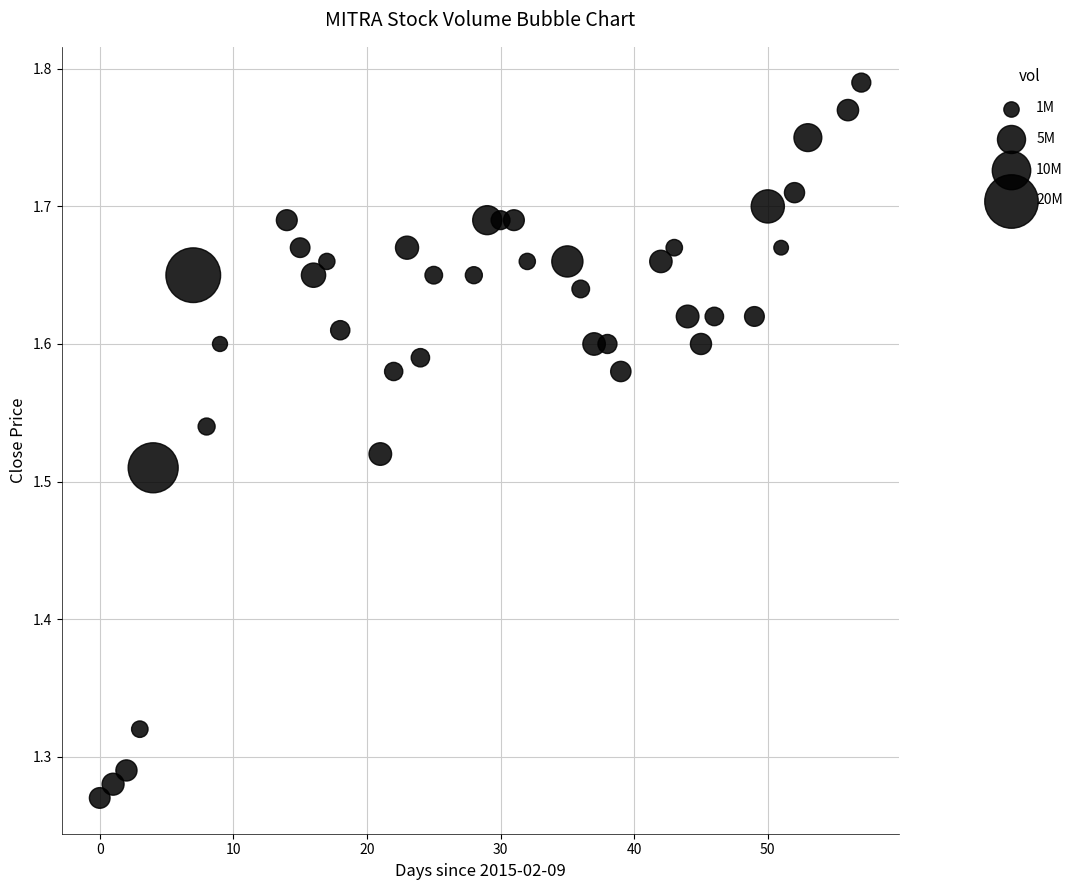

What is the range of X values (max minus min)?

57.0